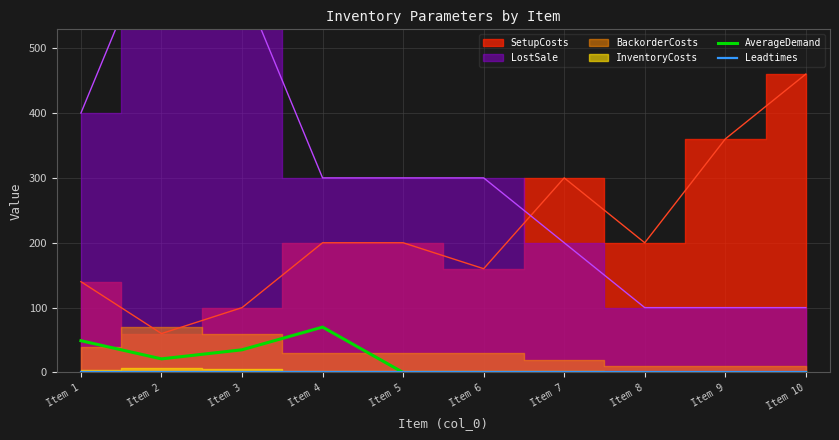

What is the sum of all Leadtimes values?

10